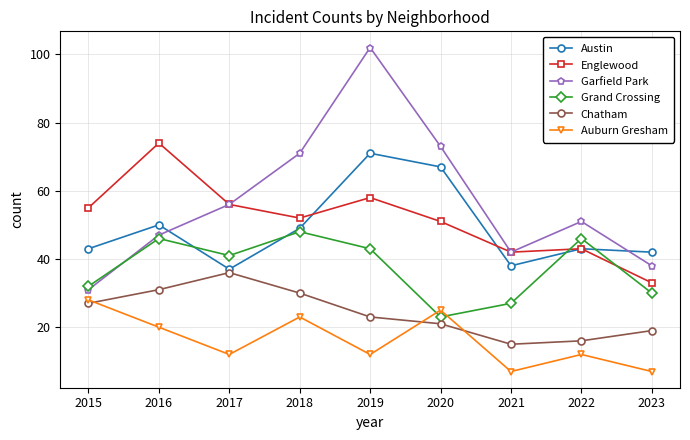

At which label does Chatham first exceed 23?

2015